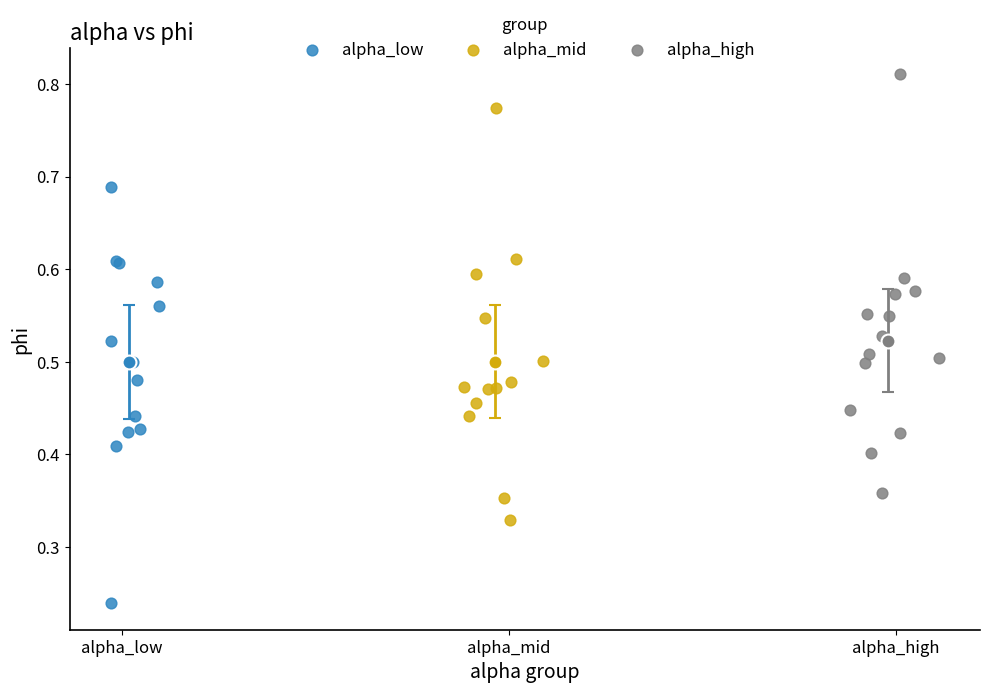

Which series reaches the minimum Y coordinate?

alpha_low